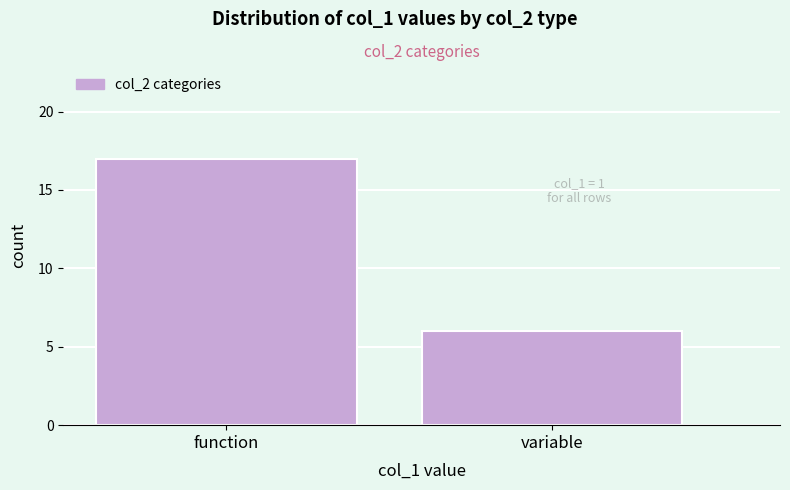

Reading left to right, transcribe all the data shown in this chart.

function=17	variable=6